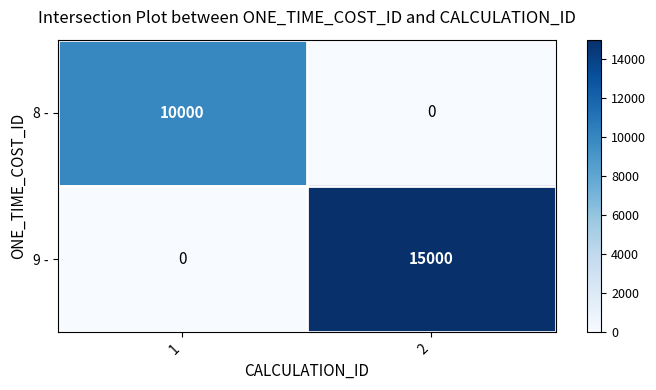

Count the number of categories in the chart.

2